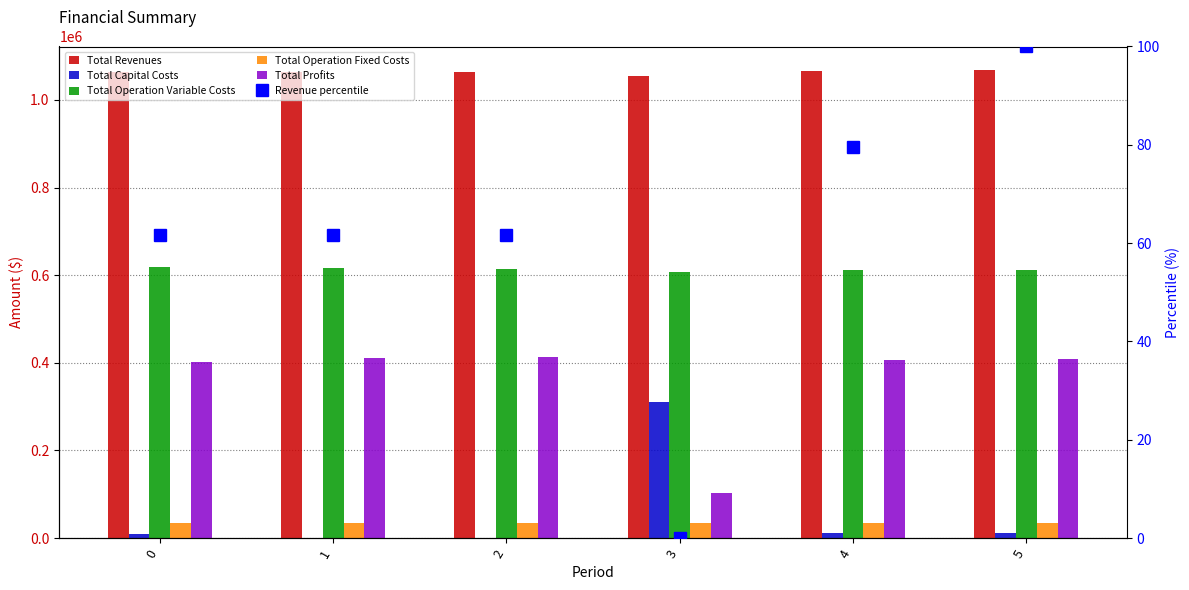

What is the average value of the Total Capital Costs series?

57466.7